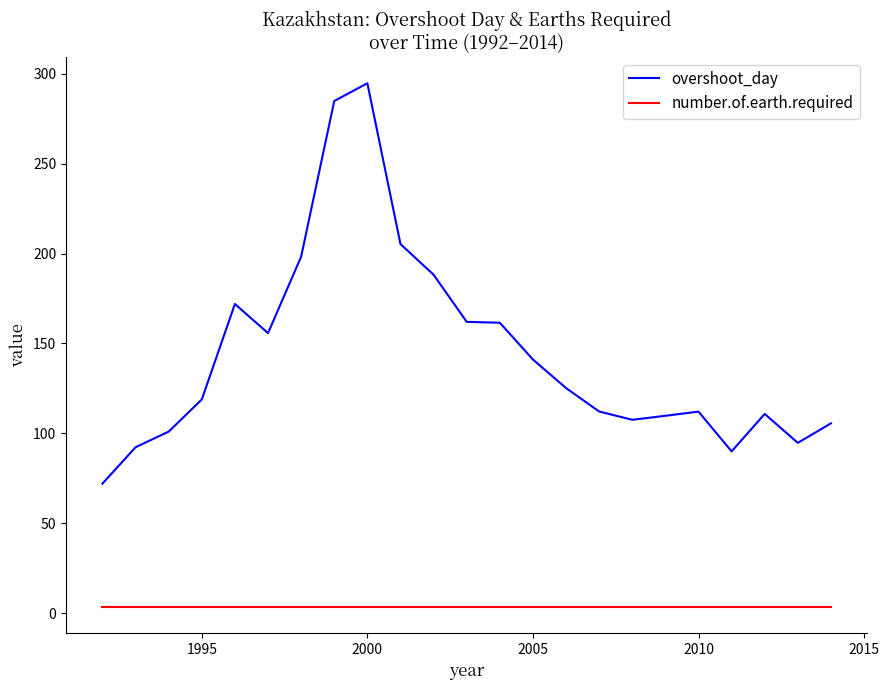

Rank the series by their maximum value, from highest to lowest.

overshoot_day, number.of.earth.required